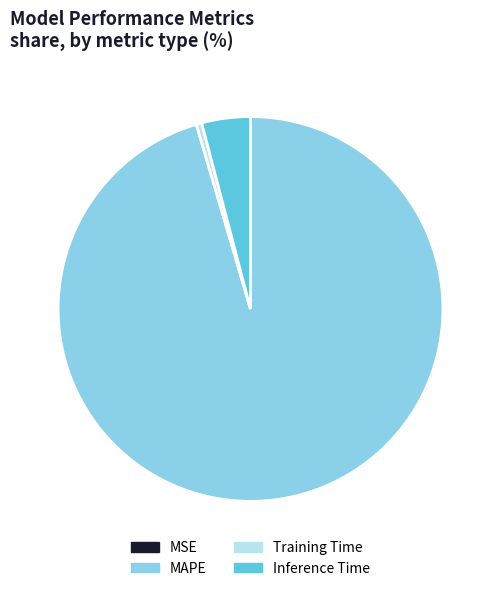

Is it true that Training Time is 0% of the pie?

True